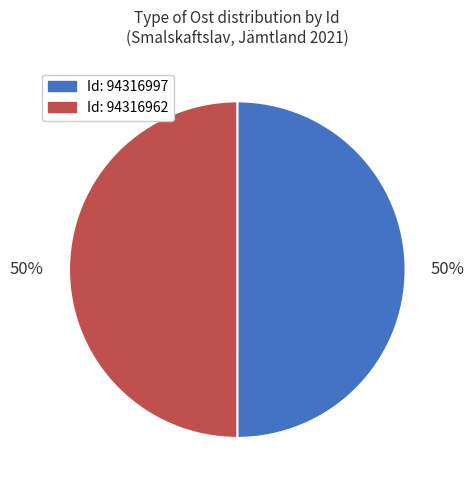

Do Id: 94316997 and Id: 94316962 together represent more than half of the pie?

Yes